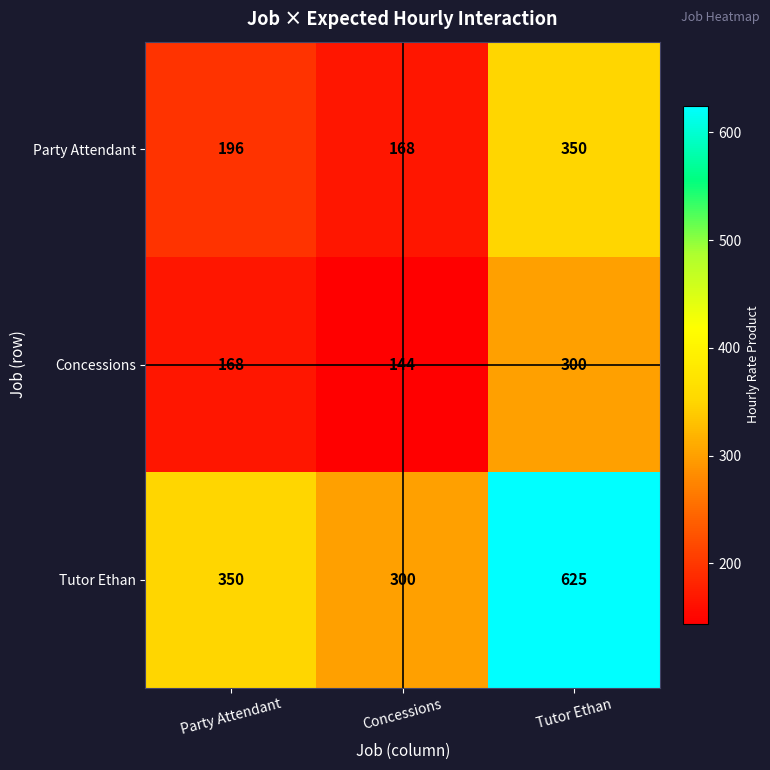

The Party Attendant series shows 350 at Tutor Ethan. True or false?

True